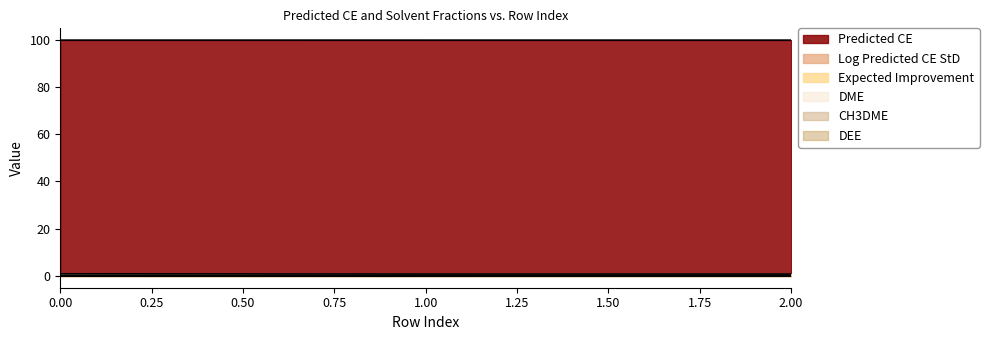

Reading left to right, transcribe all the data shown in this chart.

Predicted CE: 99.8	99.8	99.8
Log Predicted CE StD: 0.2	0.2	0.2
Expected Improvement: 0.0	0.0	0.0
DME: 0.9	0.8	0.8
CH3DME: 0.0	0.0	0.1
DEE: 0.1	0.2	0.1